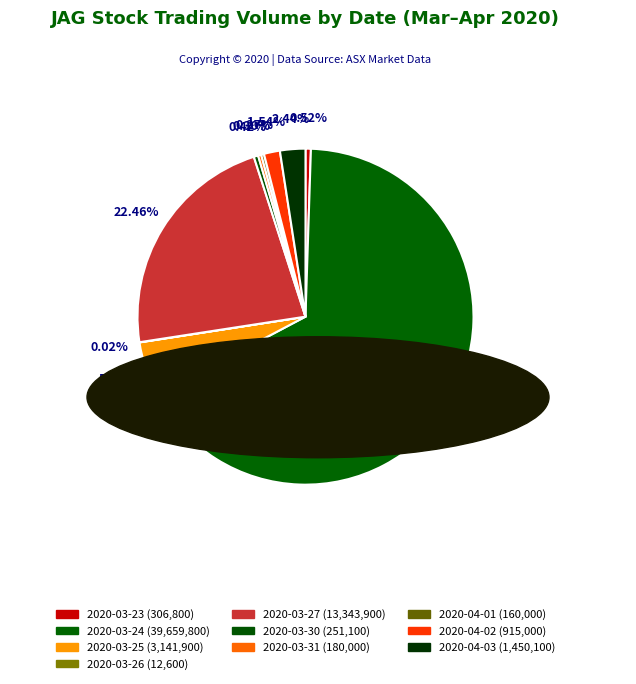

Combined, do 2020-03-25 and 2020-03-26 account for over 50%?

No